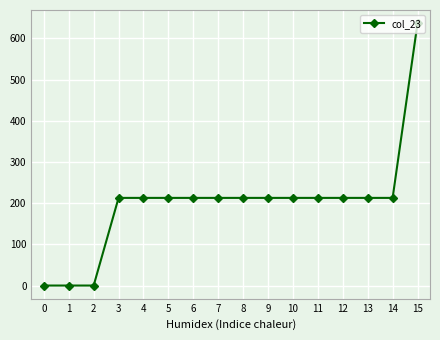

At which category does the chart reach its peak across all series?

15